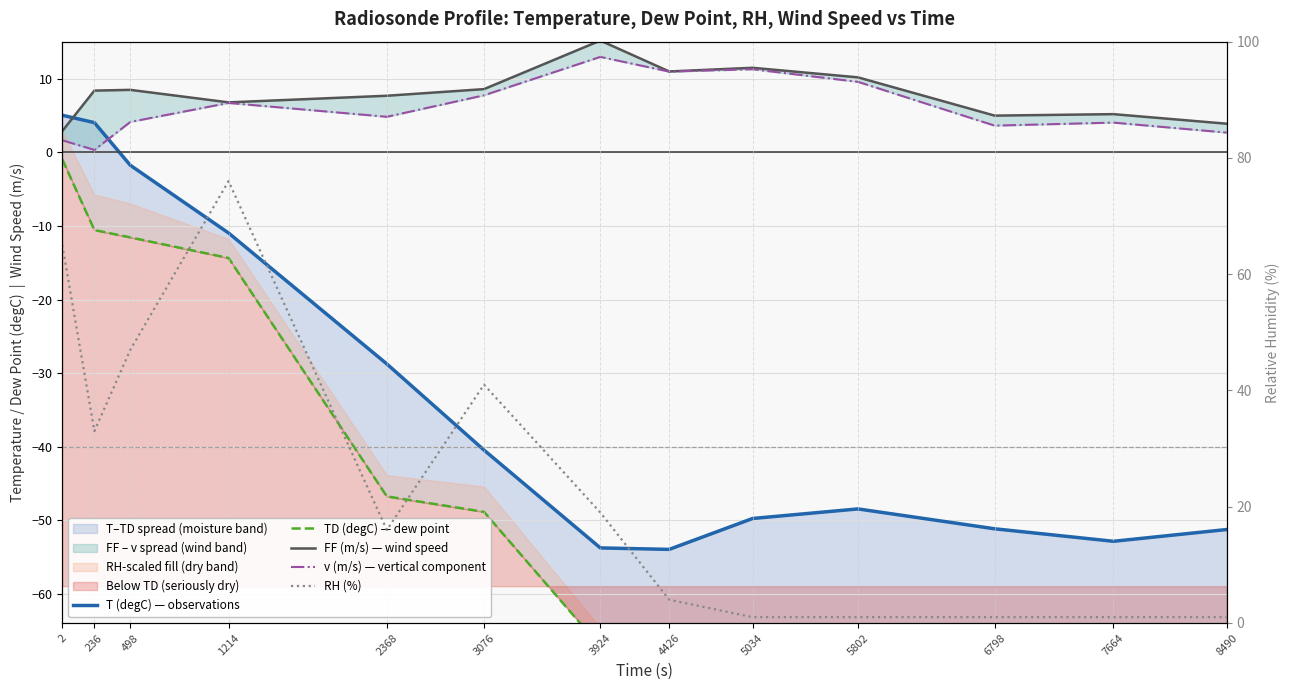

Is it true that RH (%) equals 47.0 at 498?

True